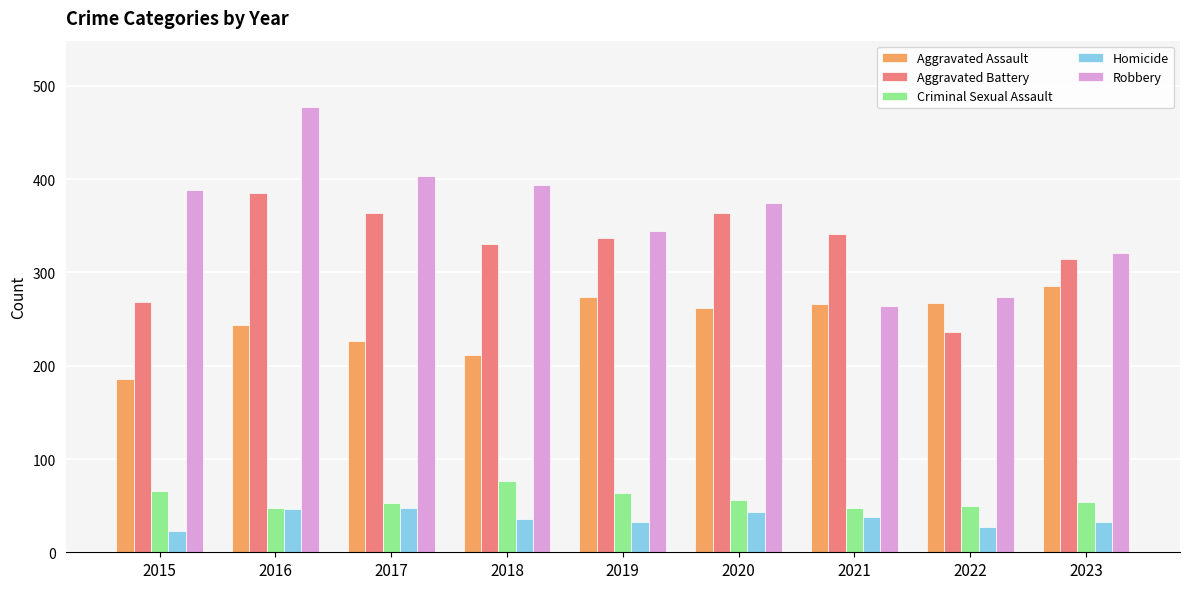

Which series has the widest spread of values?

Robbery